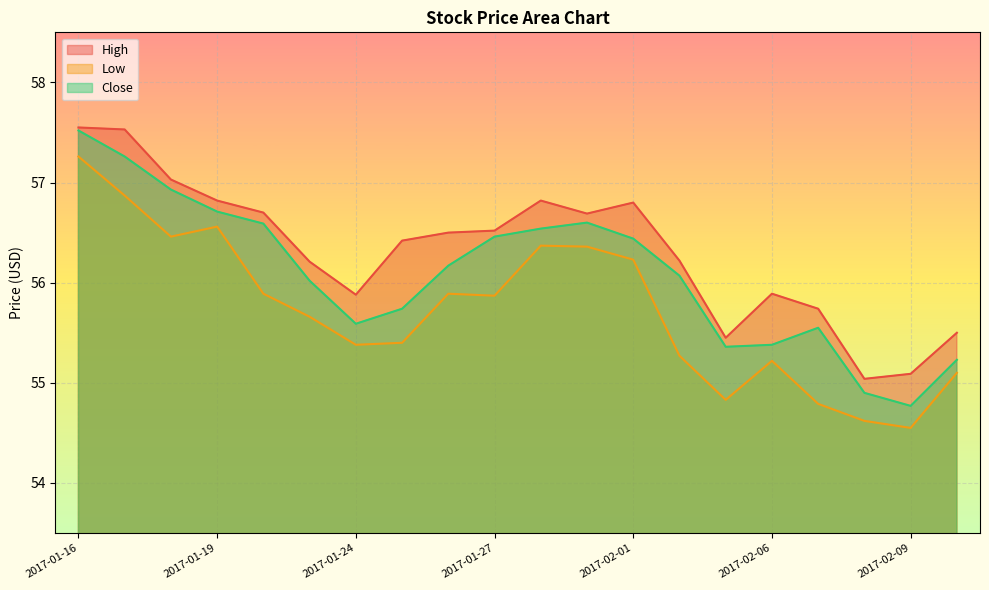

Reading left to right, what are all the values shown in this chart?

High: 57.5	57.5	57.0	56.8	56.7	56.2	55.9	56.4	56.5	56.5	56.8	56.7	56.8	56.2	55.5	55.9	55.7	55.0	55.1	55.5
Low: 57.3	56.9	56.5	56.6	55.9	55.7	55.4	55.4	55.9	55.9	56.4	56.4	56.2	55.3	54.8	55.2	54.8	54.6	54.5	55.1
Close: 57.5	57.3	56.9	56.7	56.6	56.0	55.6	55.7	56.2	56.5	56.5	56.6	56.4	56.1	55.4	55.4	55.5	54.9	54.8	55.2